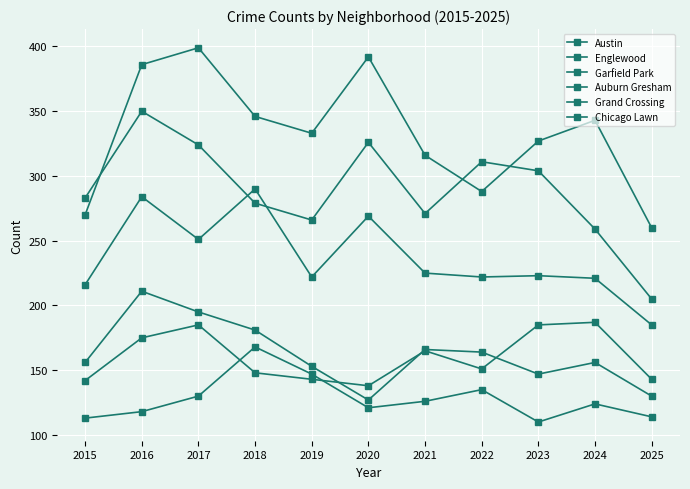

At which label does Englewood first exceed 283?

2016